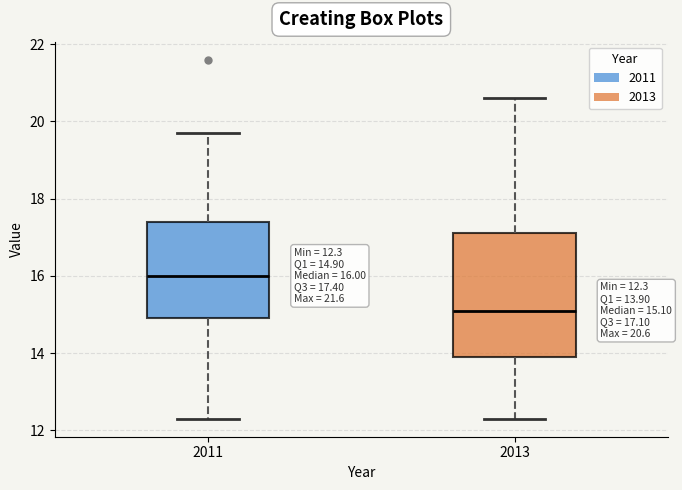

Which box's median line is the highest?

2011